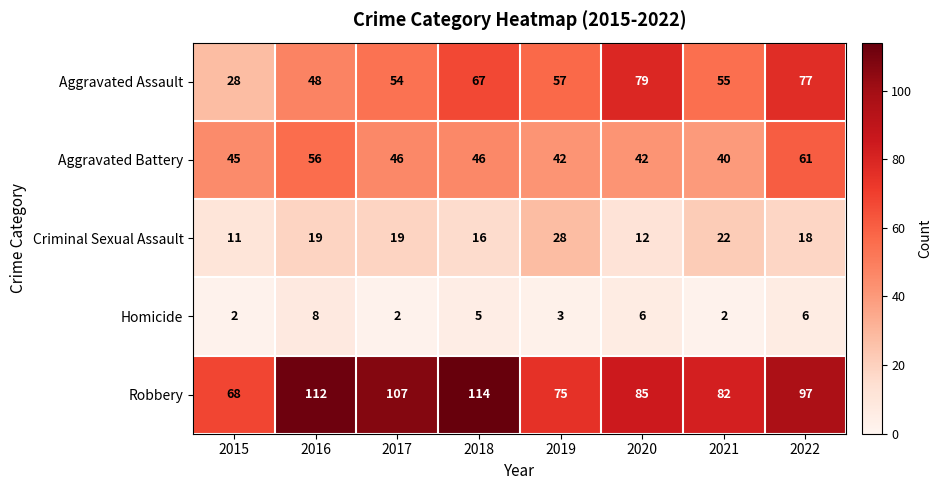

At which label does Robbery reach its peak?

2018